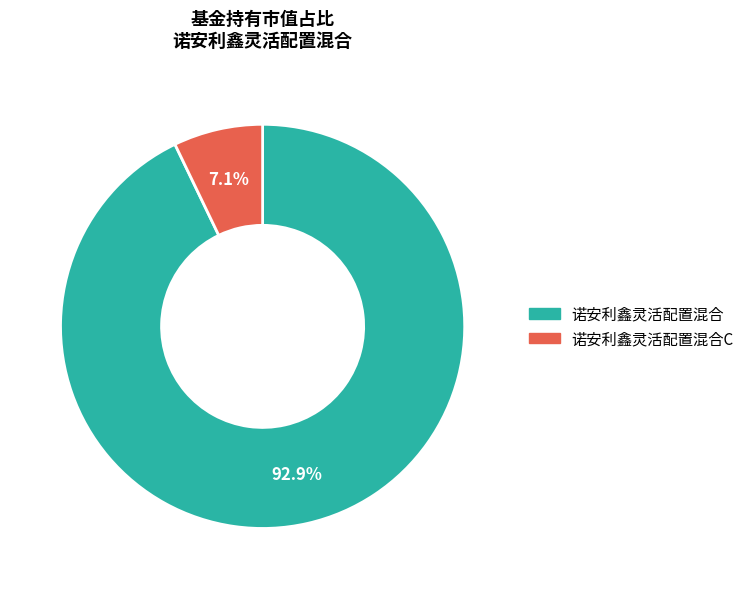

Is there any slice that represents more than half of the pie?

Yes